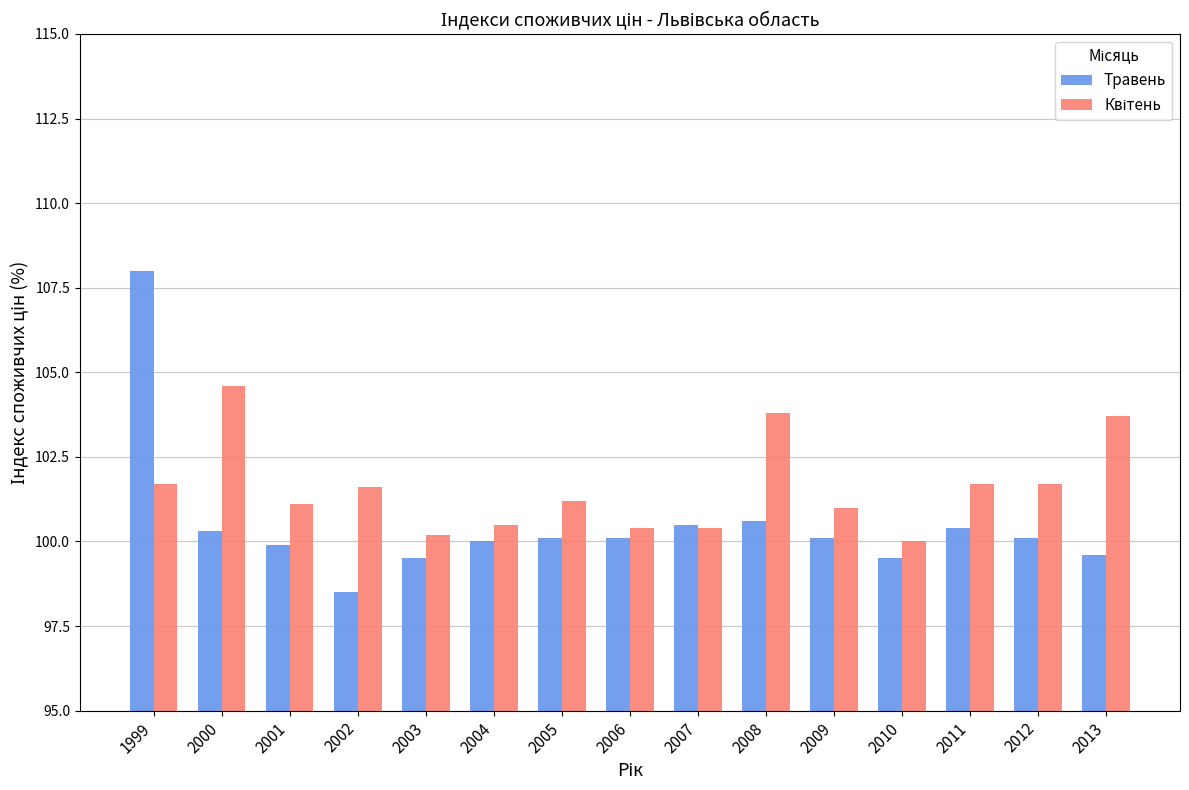

At which category does the chart reach its minimum across all series?

2002